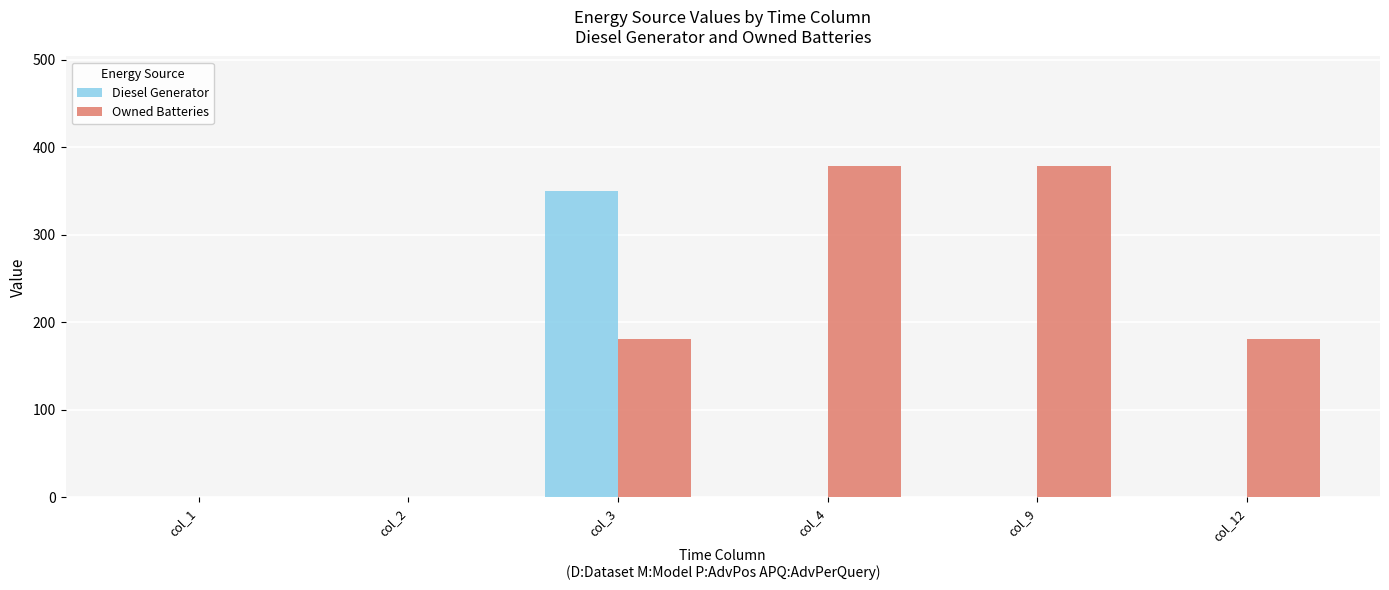

Are the bars grouped side by side (vs. stacked)?

Yes